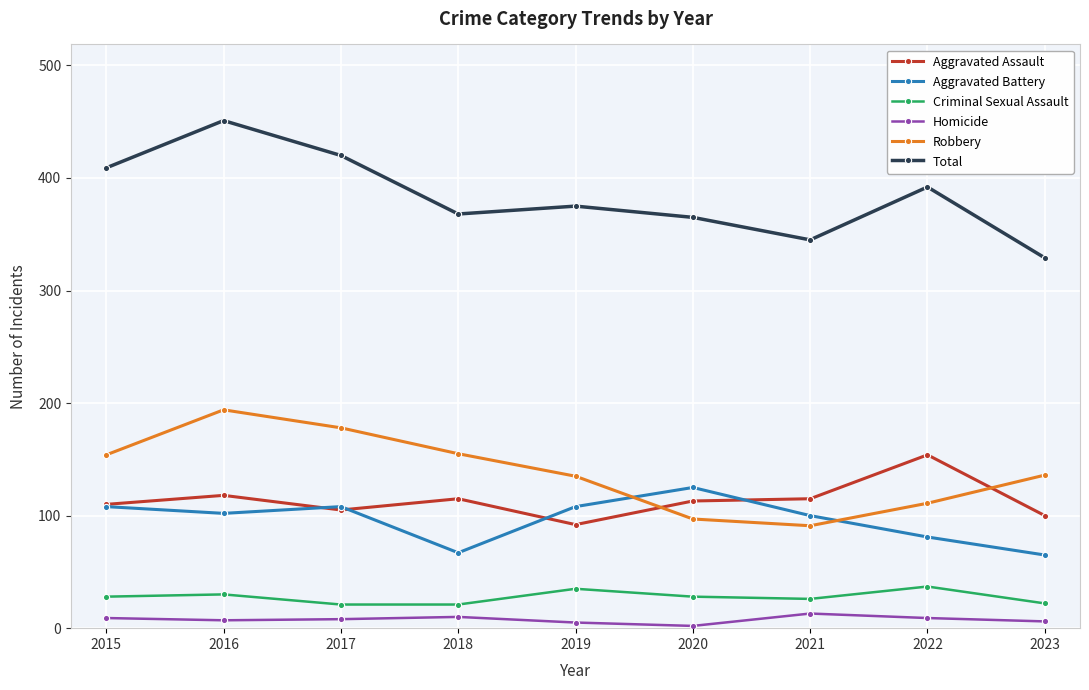

At which category does Total reach its first local peak?

2016